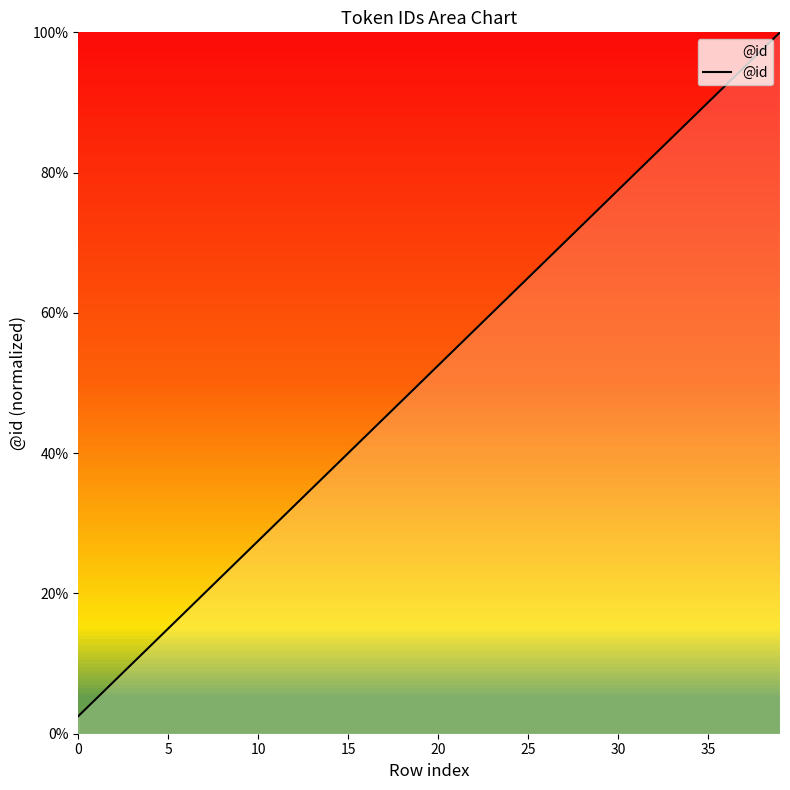

What is the value of the 6th point from the left?

0.1